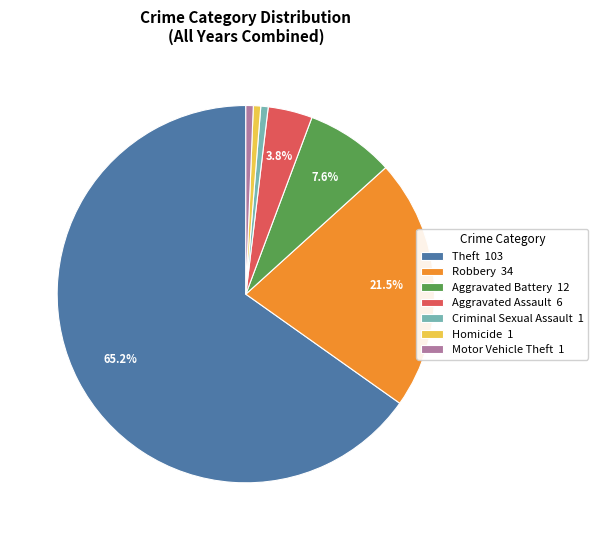

Between Criminal Sexual Assault 1 and Theft 103, which is larger?

Theft 103